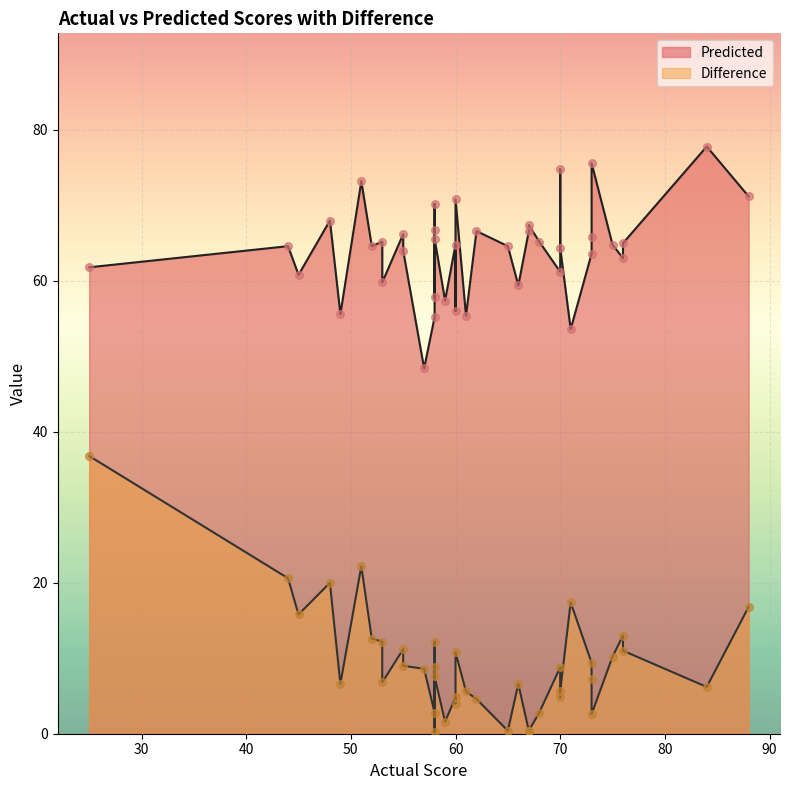

What are all the series names shown in the legend?

Predicted, Difference